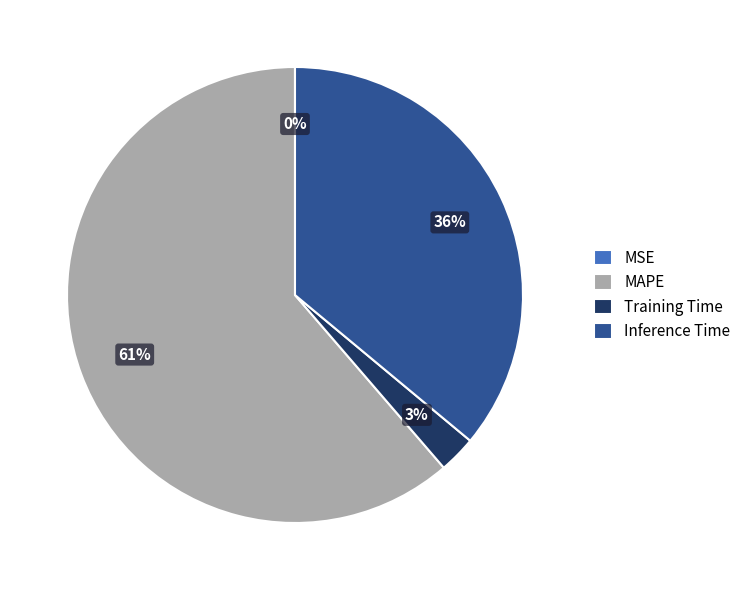

What percentage is the Training Time slice, to the nearest percent?

3%